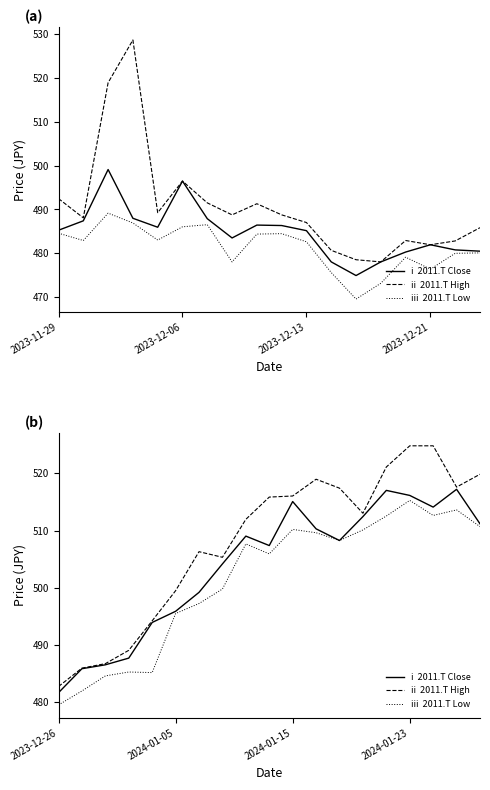

Does the chart have visible grid lines?

No